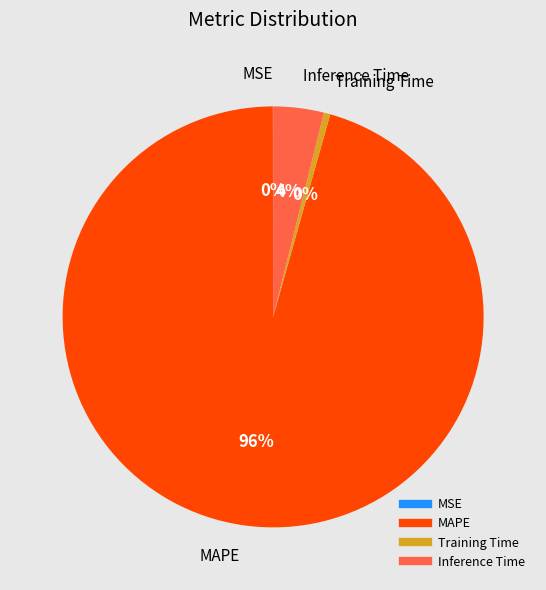

What is the largest slice in the pie chart?

MAPE